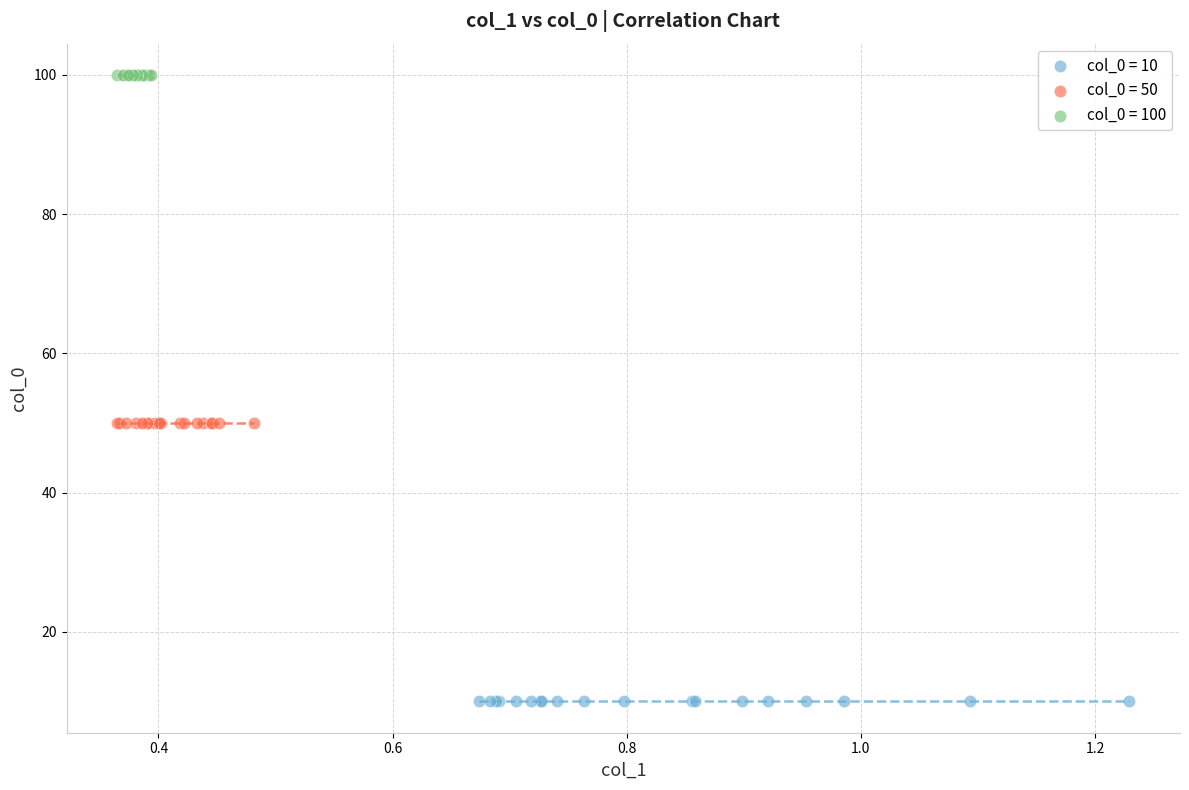

Which series reaches the minimum Y coordinate?

col_0 = 10